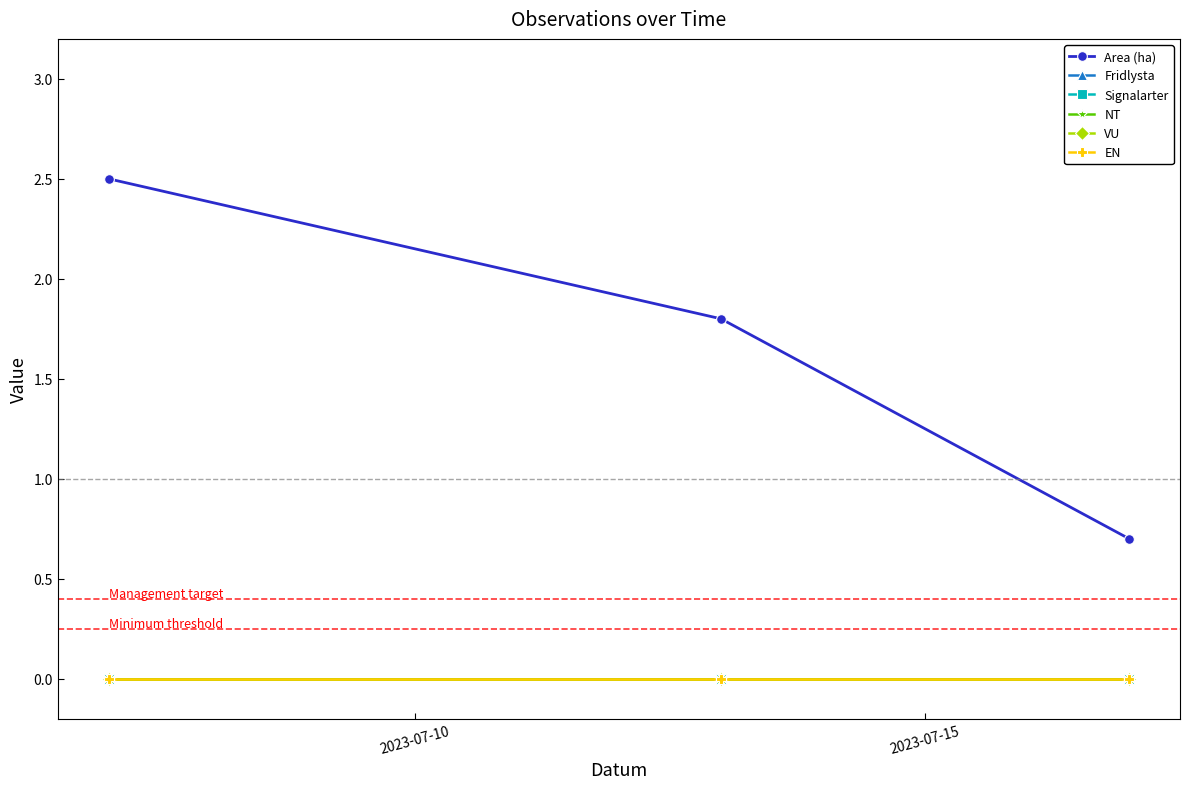

Does the chart have visible grid lines?

No